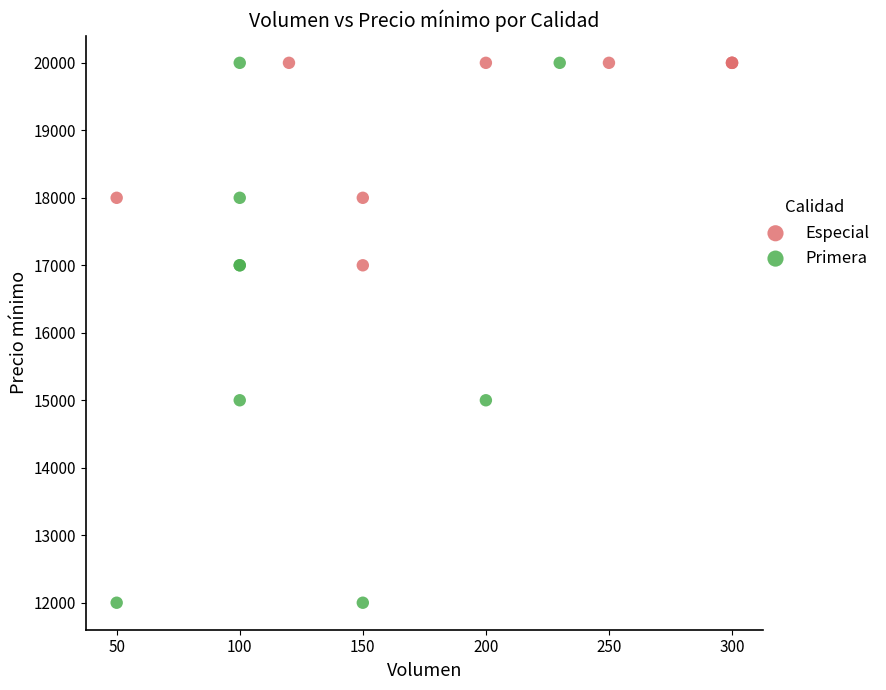

Which series reaches the minimum Y coordinate?

Primera